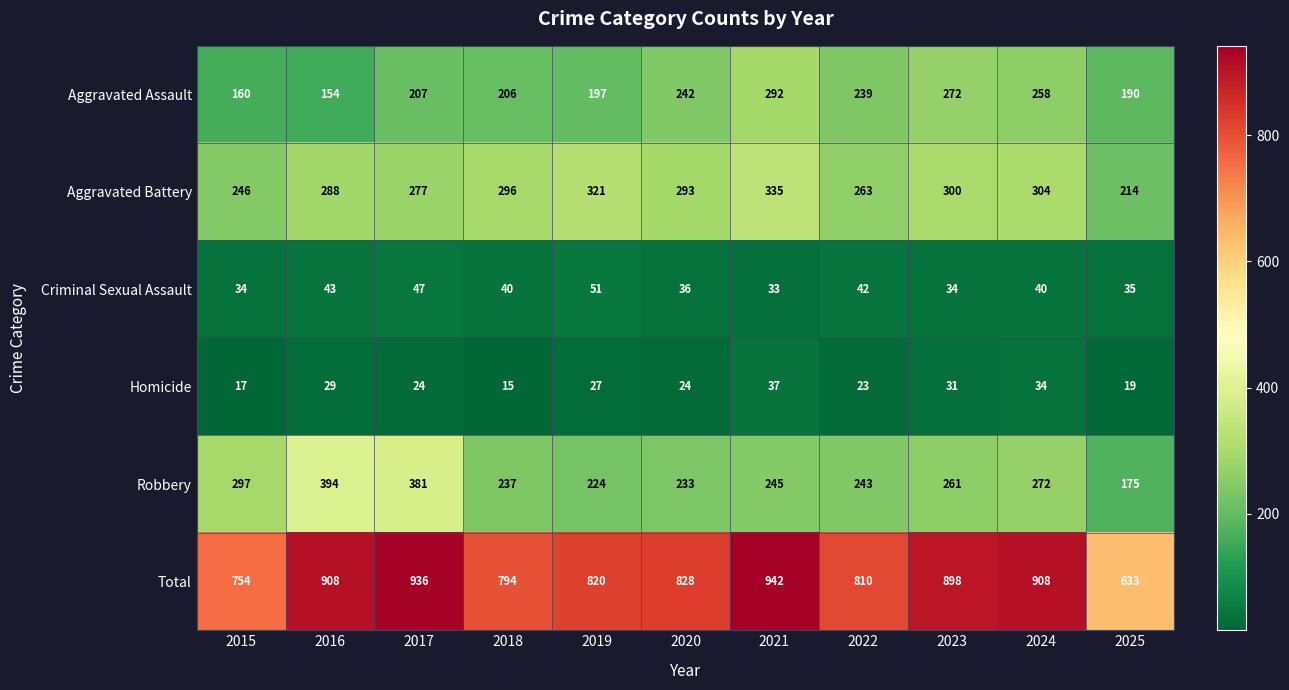

List the series in order of their peak value, highest first.

Total, Robbery, Aggravated Battery, Aggravated Assault, Criminal Sexual Assault, Homicide